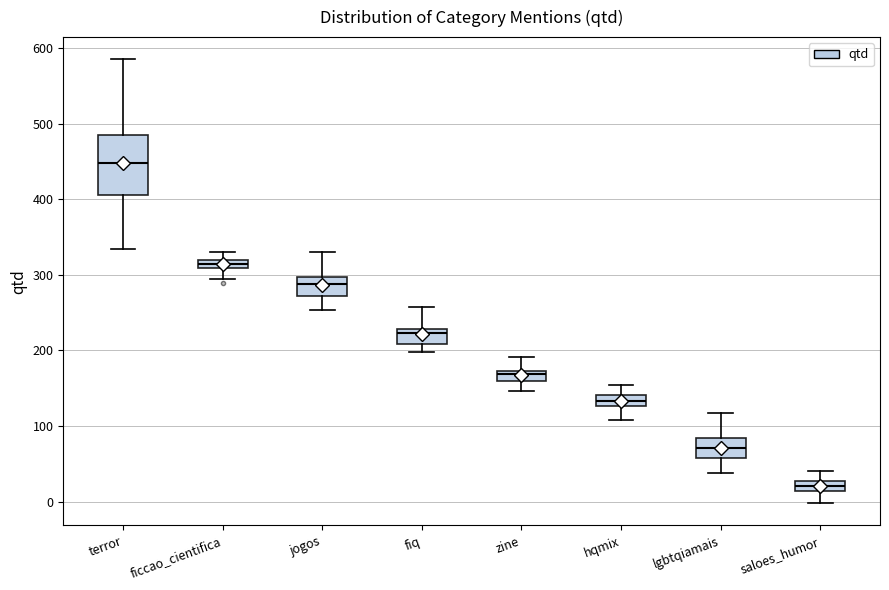

Comparing the boxes themselves (not the whiskers), which one is the tallest?

terror